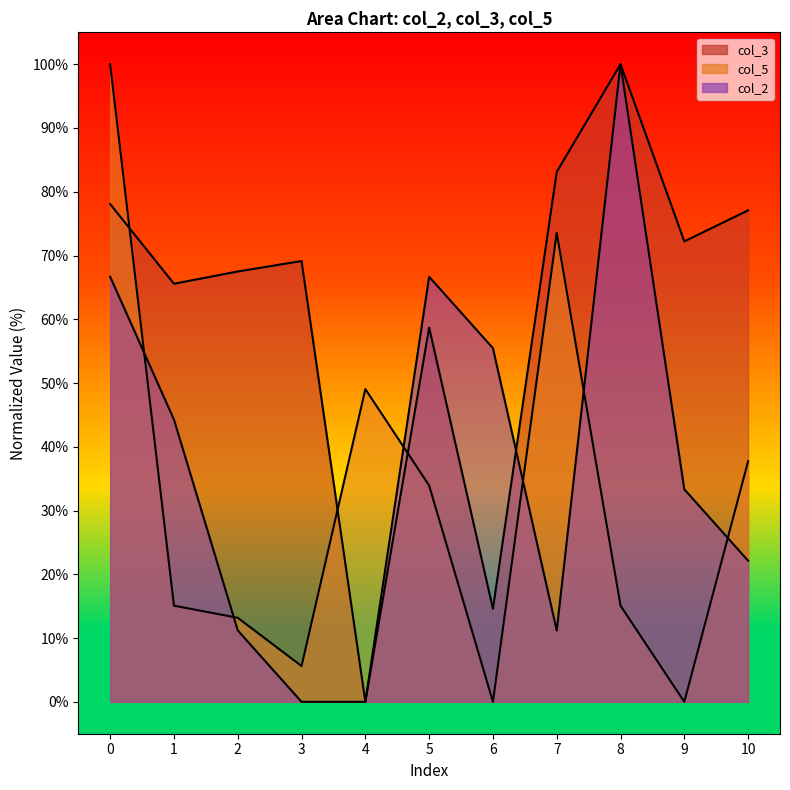

What is the difference between the maximum and minimum values in the col_5 series?

100.0